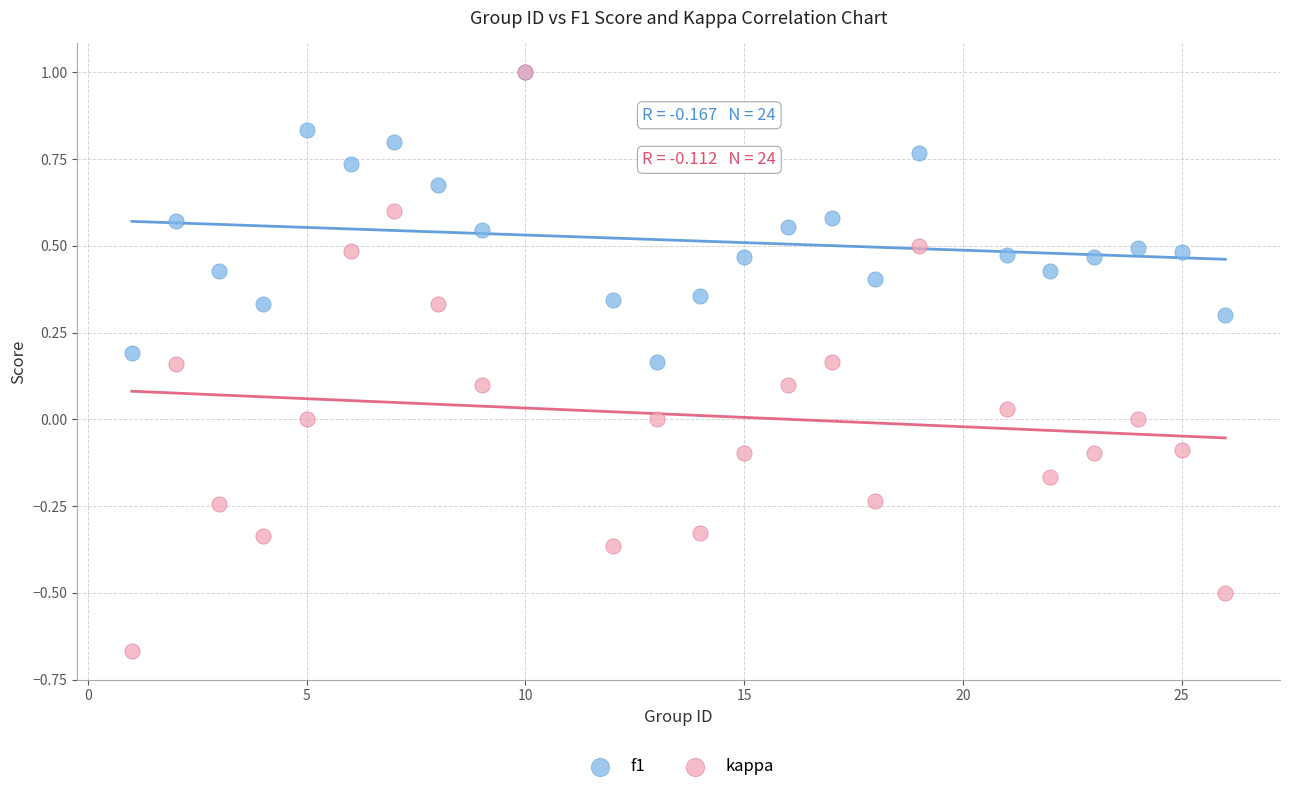

Which series has the widest spread of Y values?

kappa